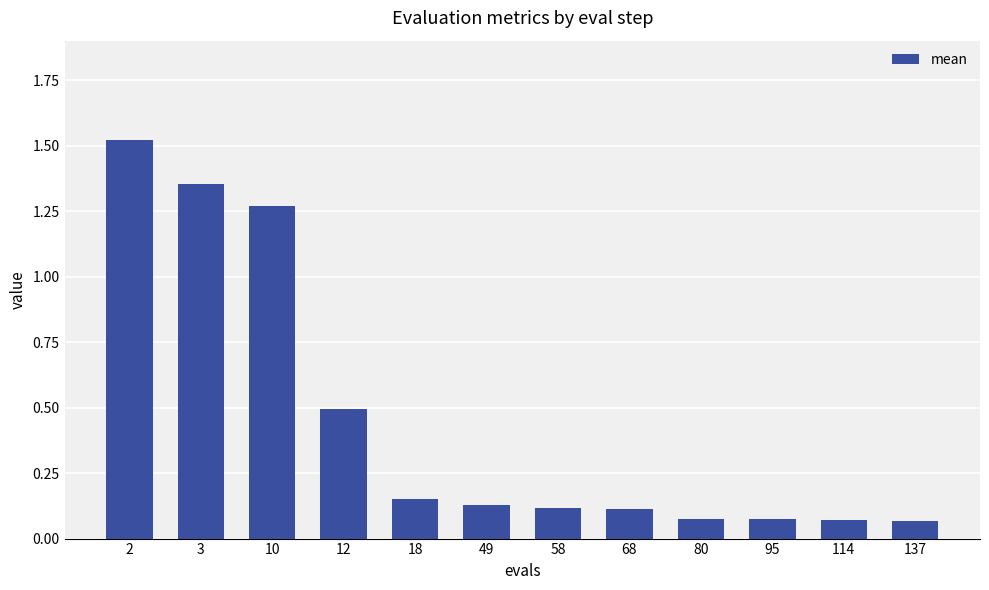

Is it true that the value at 137 is 0.1?

True